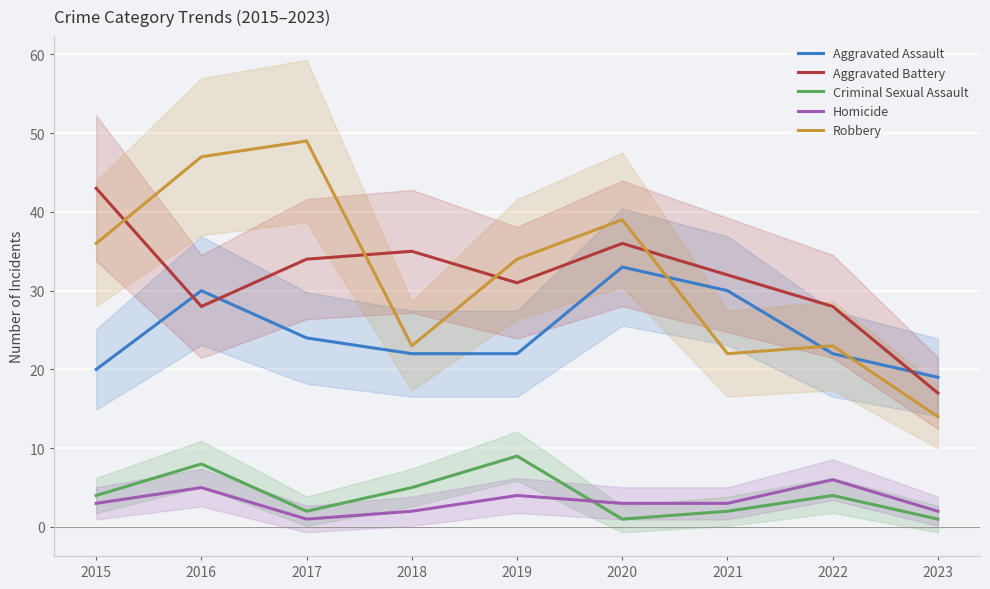

What are all the series names shown in the legend?

Aggravated Assault, Aggravated Battery, Criminal Sexual Assault, Homicide, Robbery